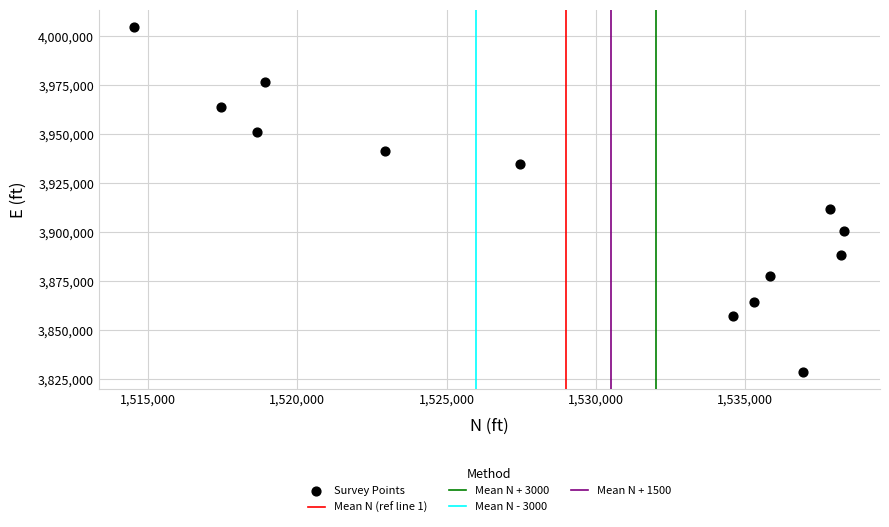

What Y value in the scatter plot is closest to 3916729?

3912069.3